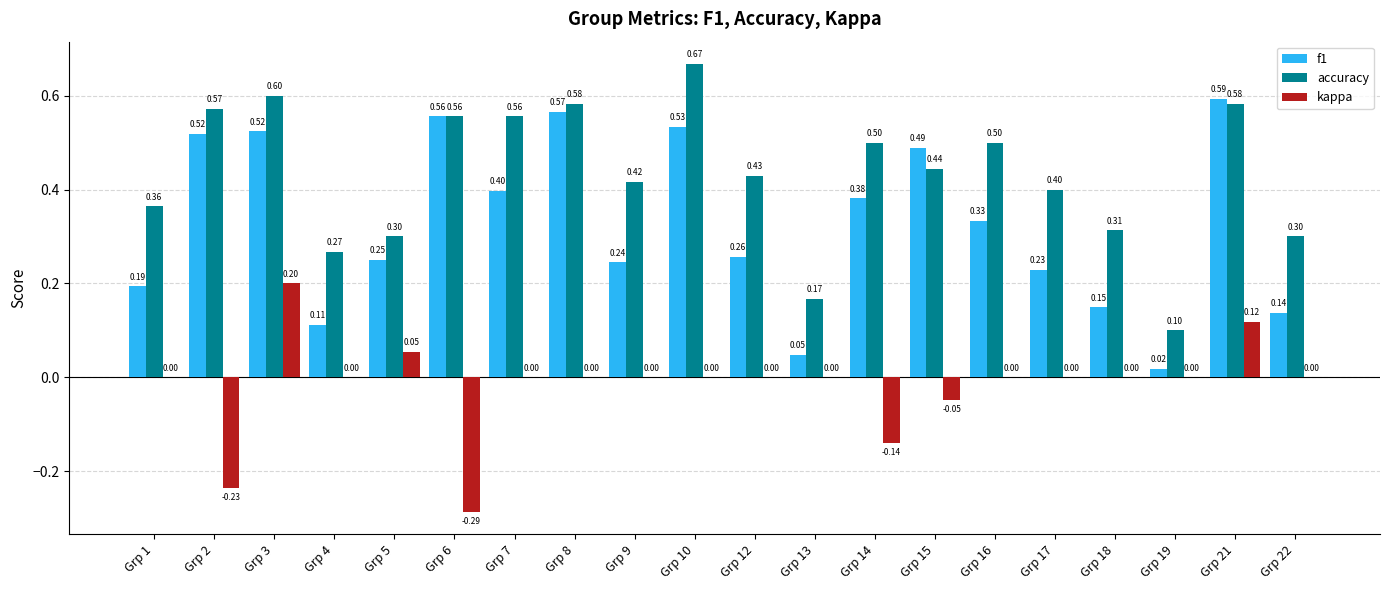

Between Grp 1 and Grp 10, which series saw the biggest shift?

f1